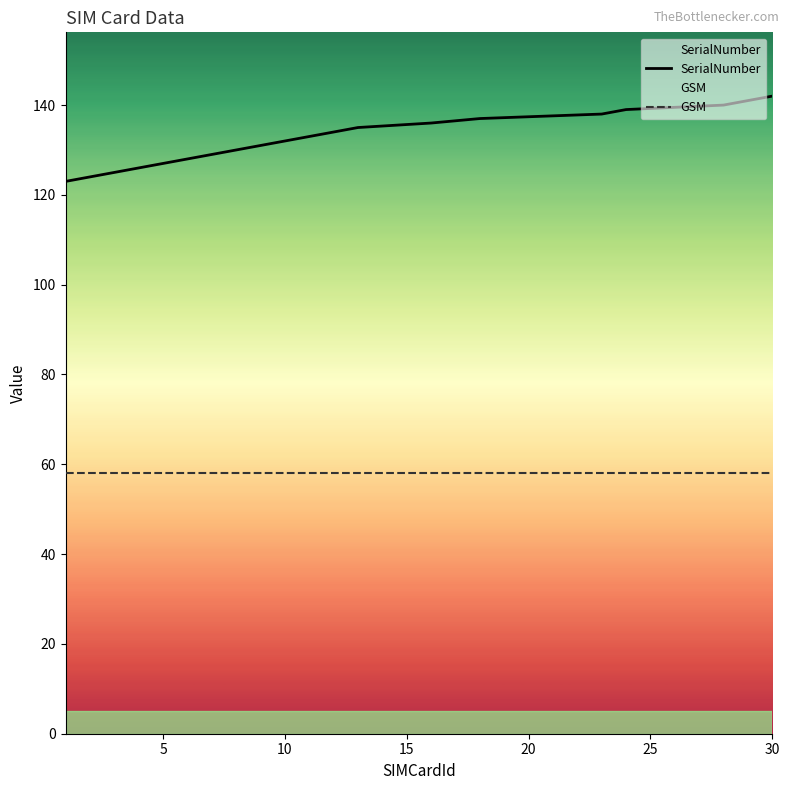

True or false: SerialNumber and GSM cross at least once.

False